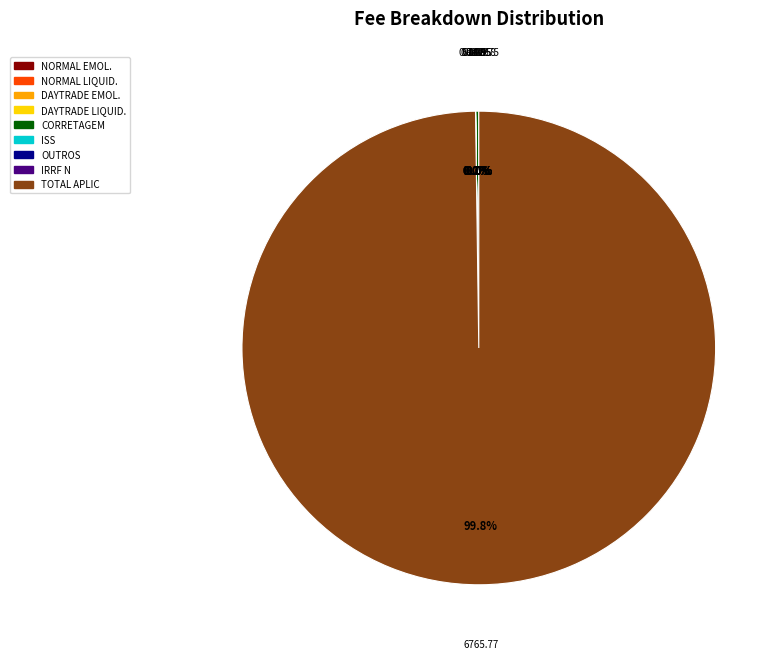

Combined, do TOTAL APLIC and OUTROS account for over 50%?

Yes